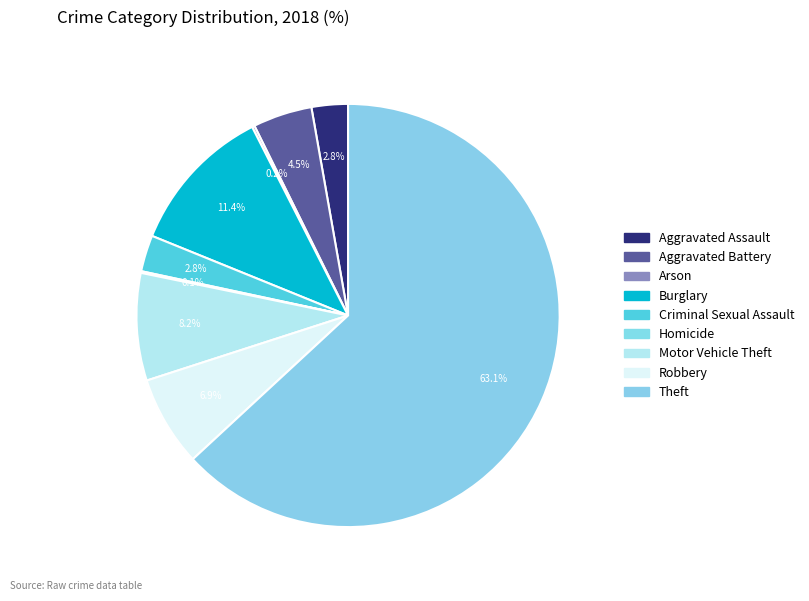

Combined, what portion of the pie is Aggravated Assault and Homicide?

2.9%